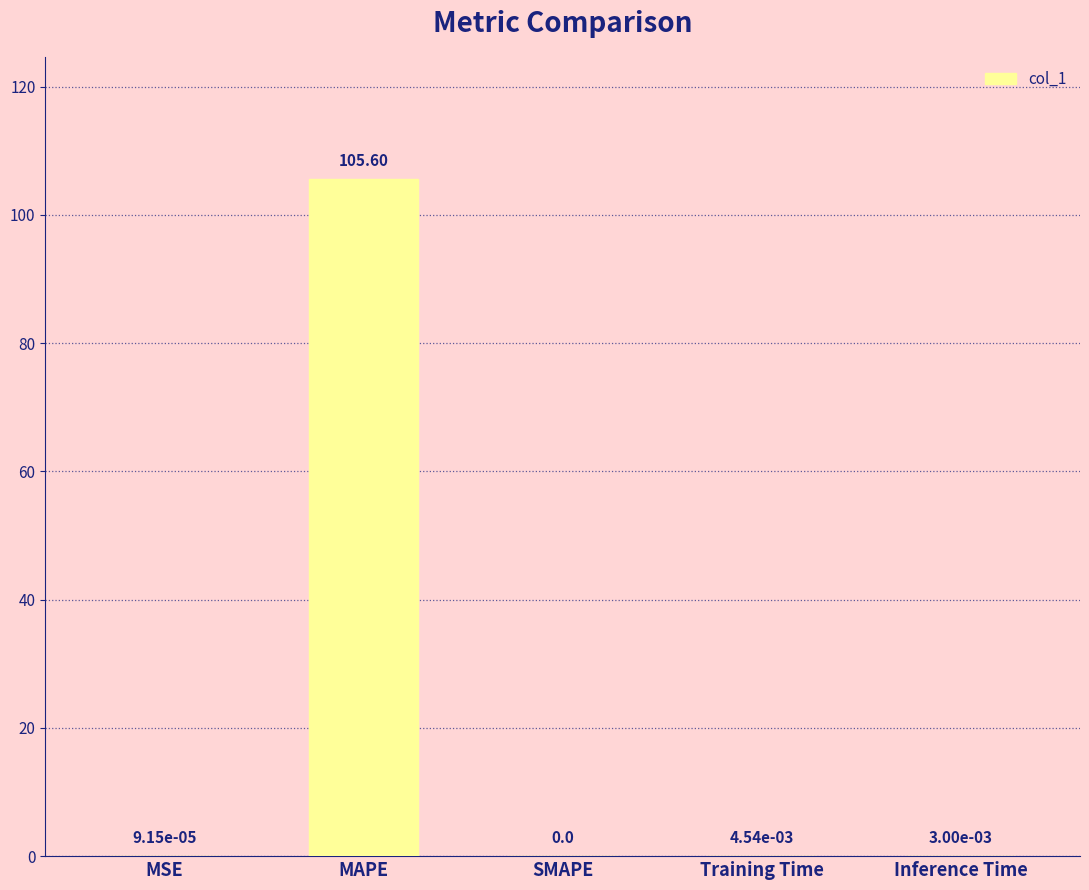

Which has a higher value, Training Time or MAPE?

MAPE